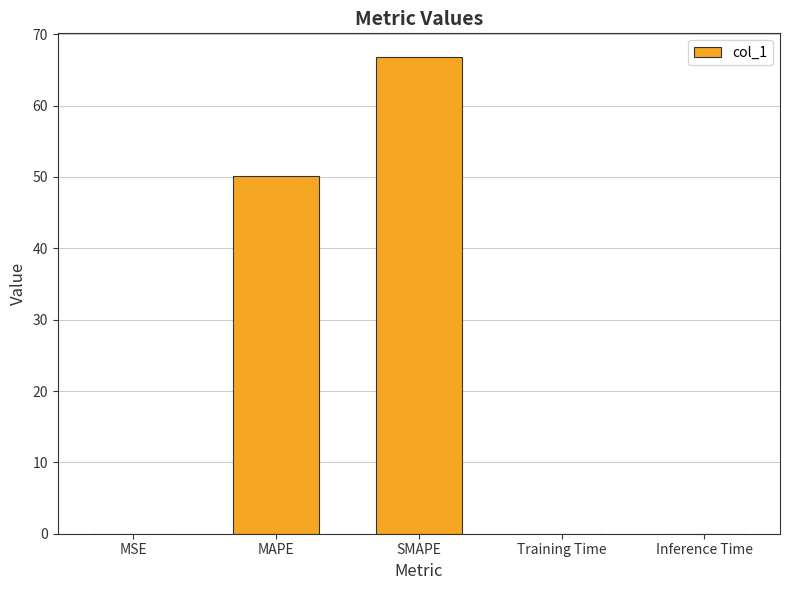

At which category does the chart reach its peak across all series?

SMAPE